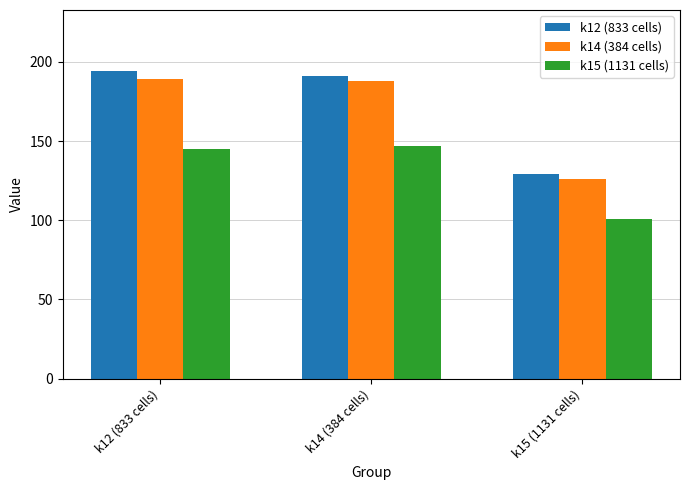

Reading left to right, what are all the values shown in this chart?

k12 (833 cells): 194	191	129
k14 (384 cells): 189	188	126
k15 (1131 cells): 145	147	101